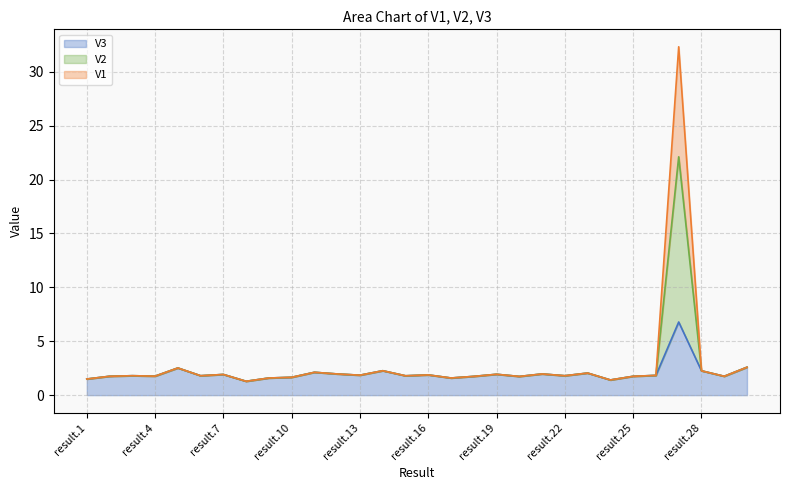

Between result.1 and result.14, which is larger?

result.14